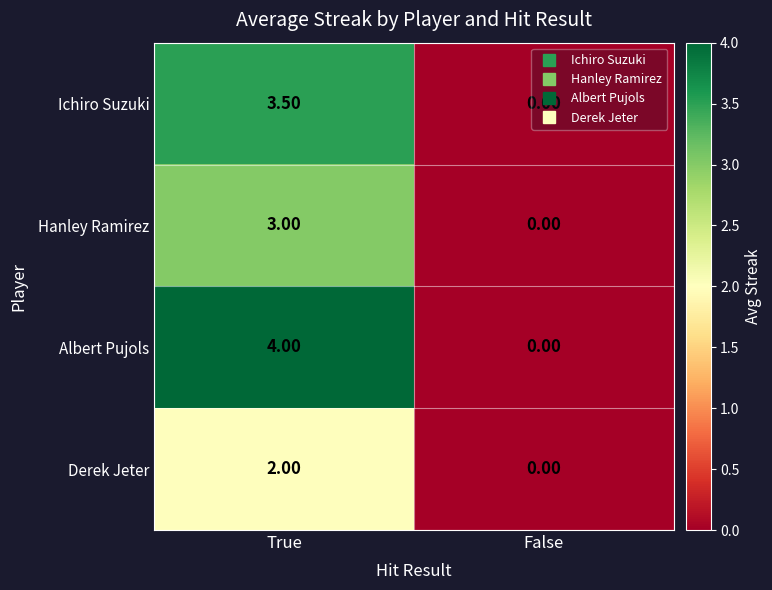

At how many categories does at least one series exceed 2?

1